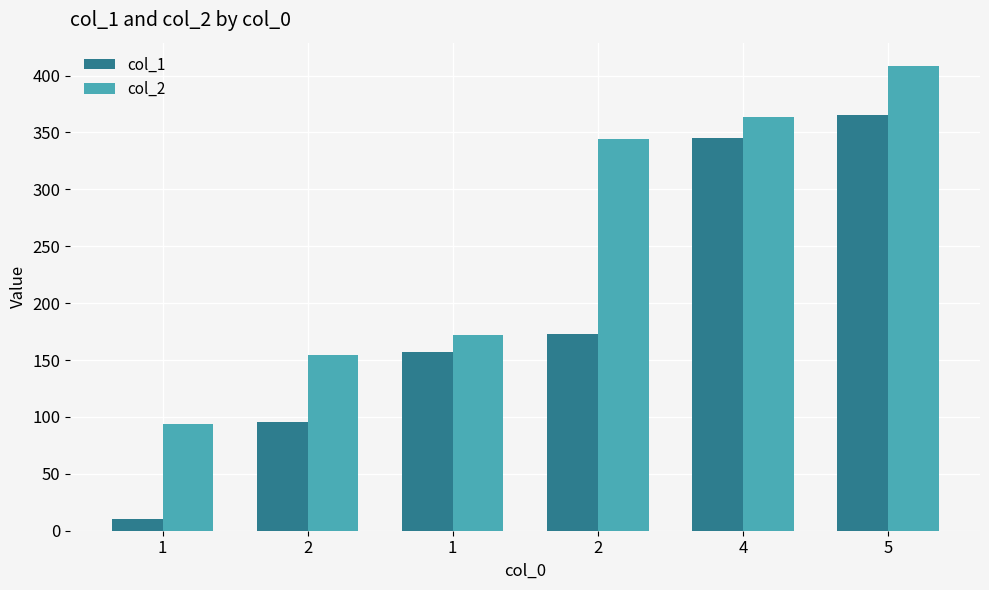

What are all the series names shown in the legend?

col_1, col_2